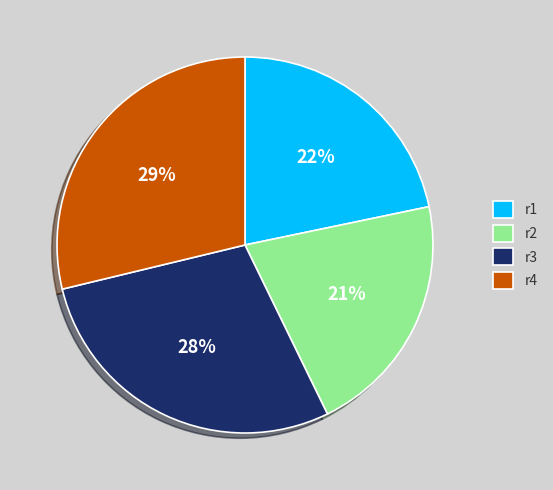

Does r4 account for over 50% of the chart?

No